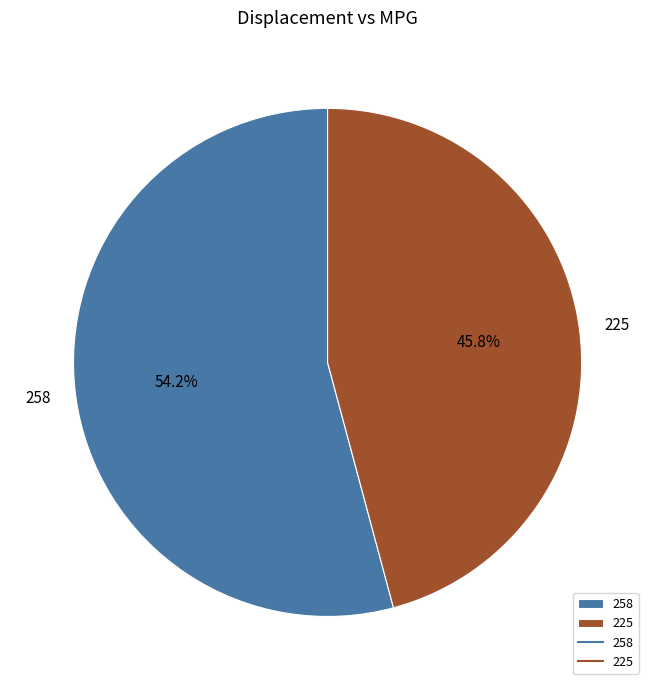

Count the number of slices in the pie.

2